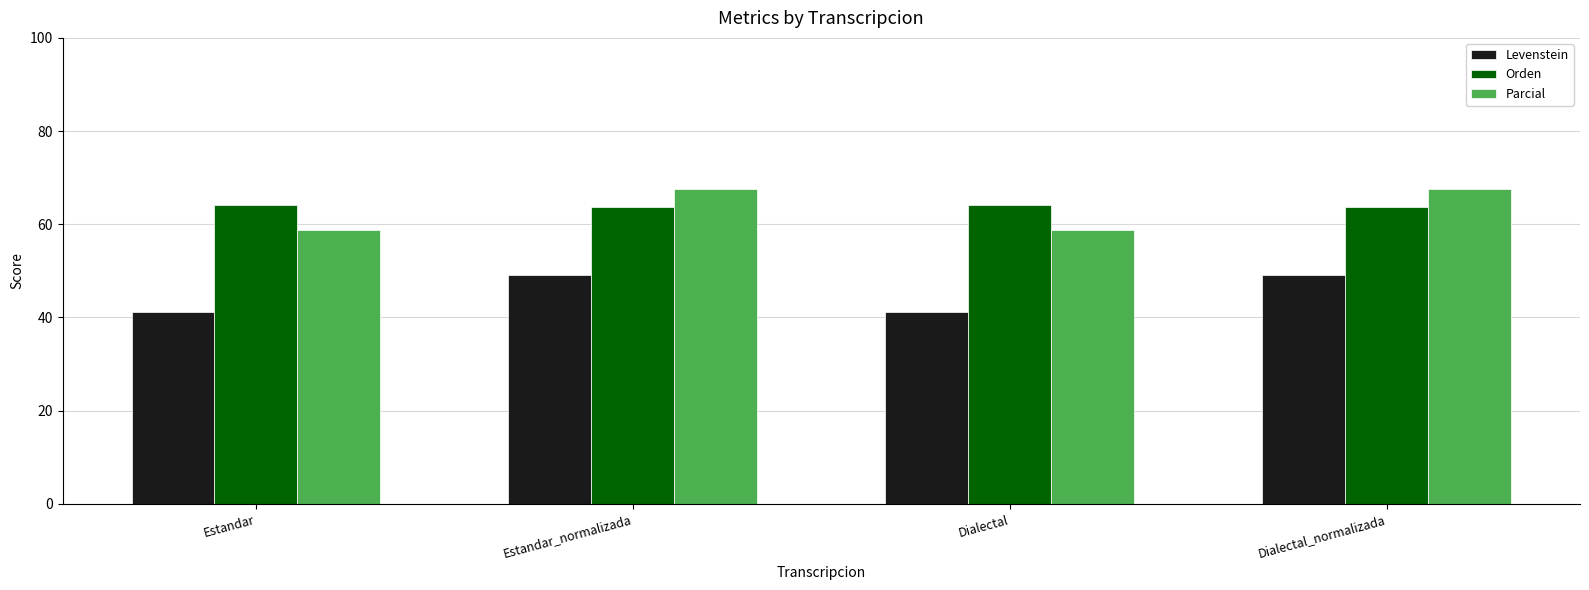

At Dialectal, list the series in order from largest to smallest.

Orden, Parcial, Levenstein